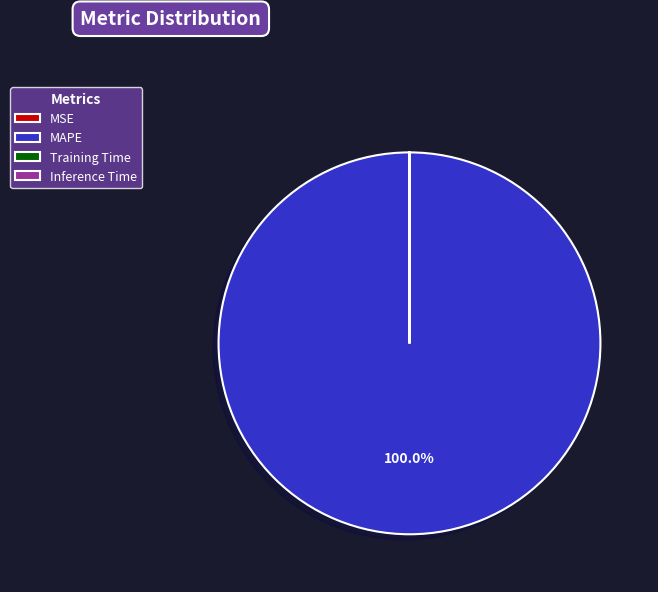

Which category has the biggest portion of the pie?

MAPE